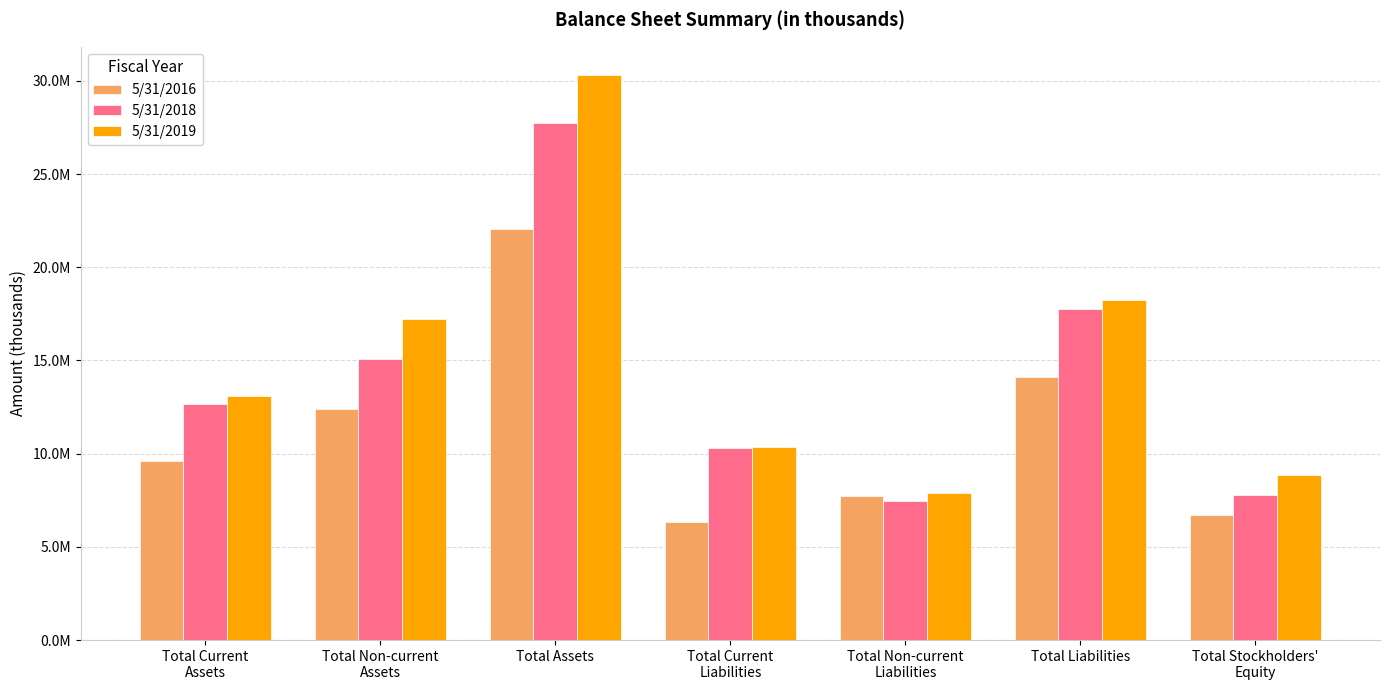

What is the difference between the highest and lowest values at Total Liabilities?

4174591